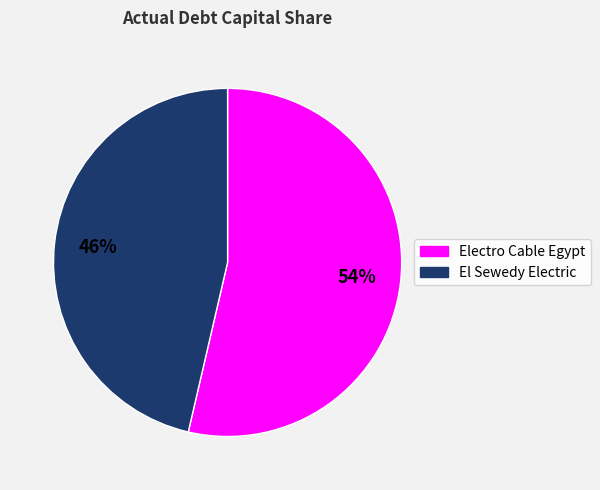

To the nearest percent, what is the average slice percentage?

50%